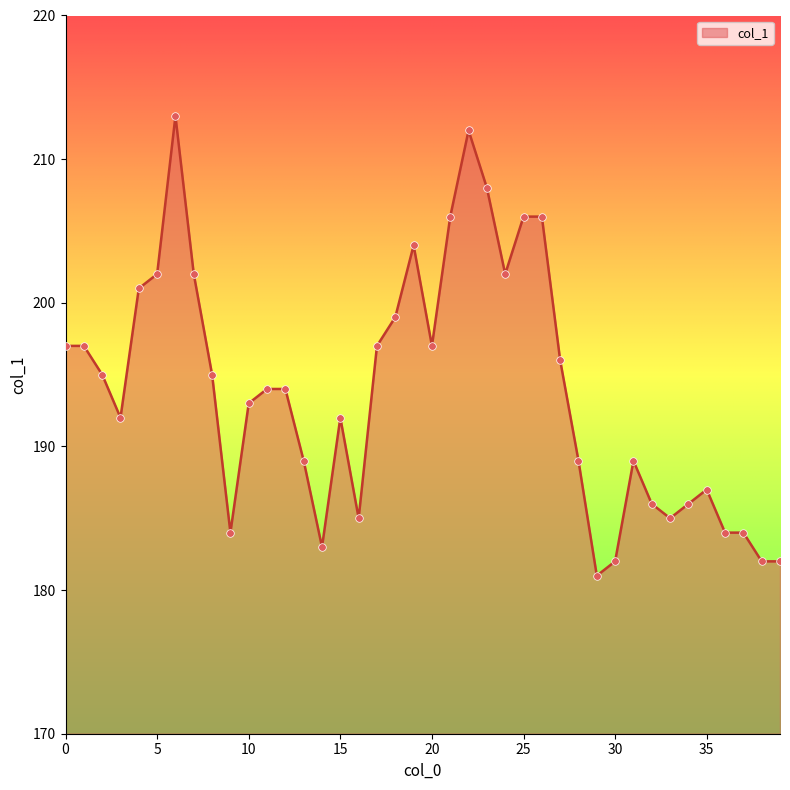

What is the difference between the maximum and minimum values?

32